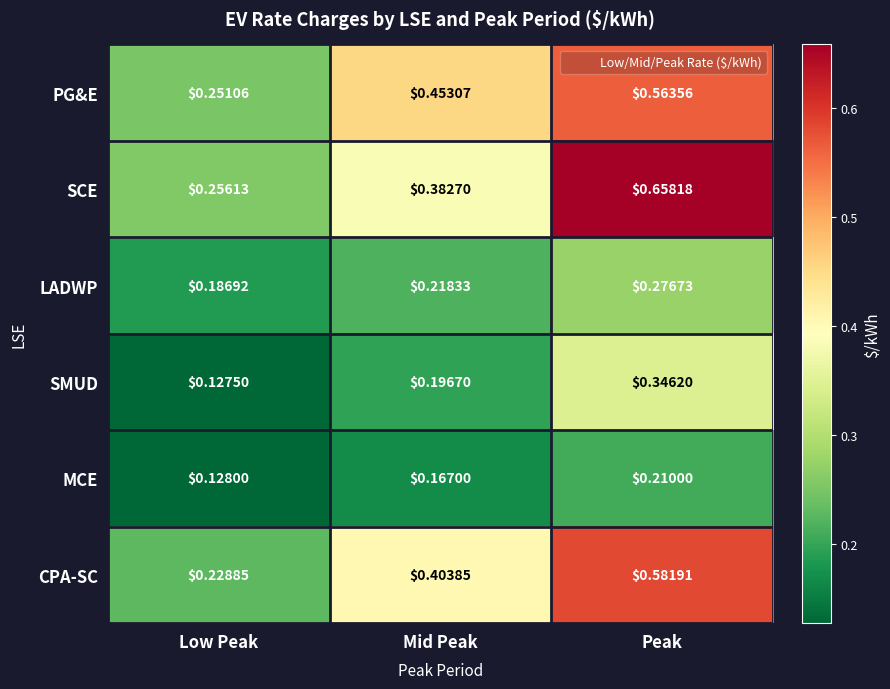

Between Low Peak and Mid Peak, which series saw the biggest shift?

PG&E